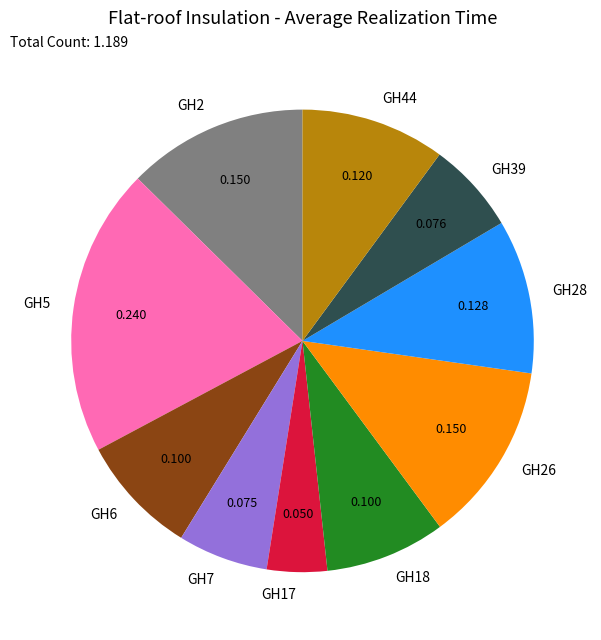

True or false: GH5 accounts for 20% of the total.

True